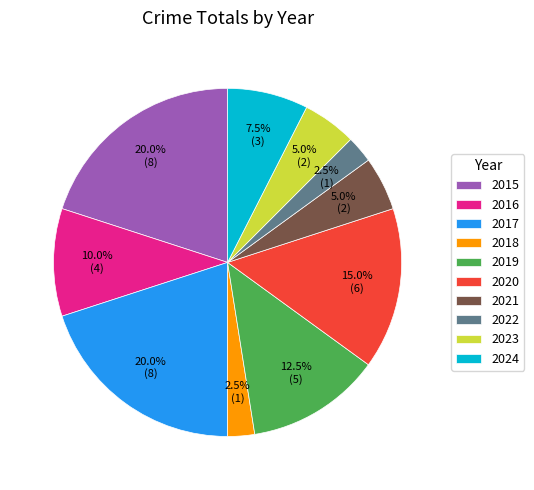

How much of the chart is everything except 2021?

95.0%